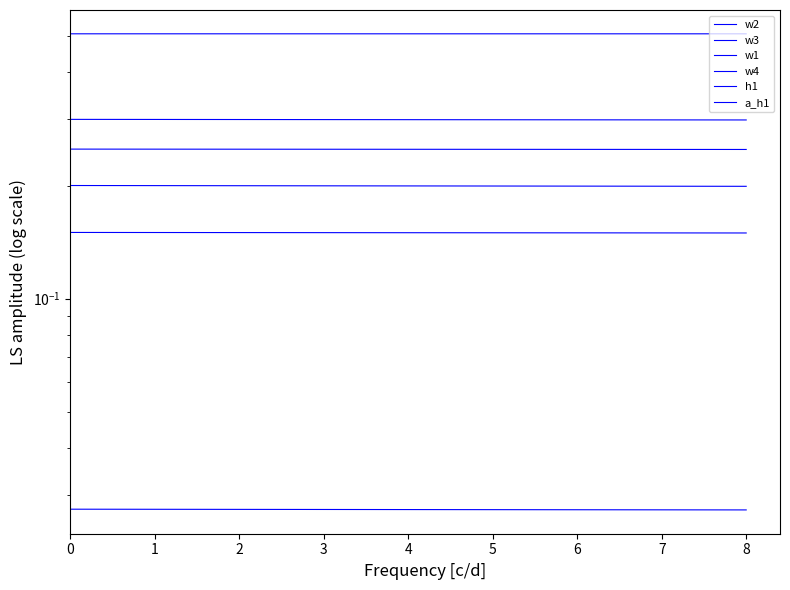

How many lines are shown in the chart?

6